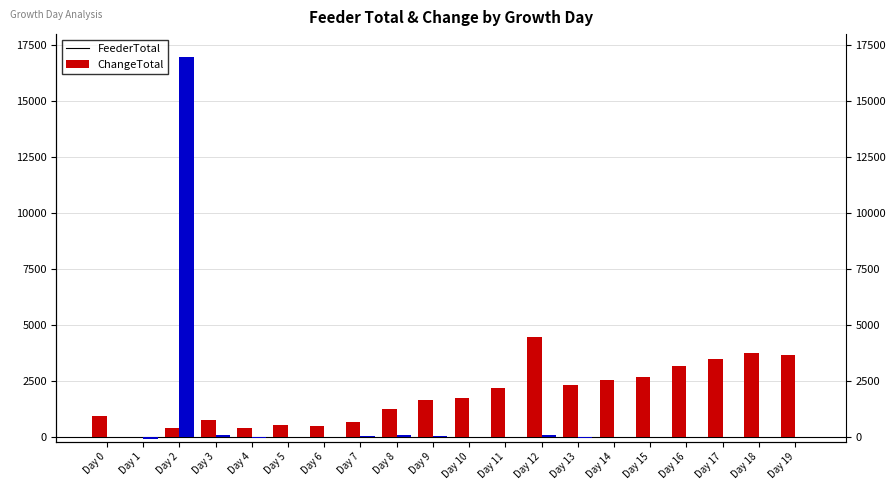

What is the total value across all series at Day 1?

-97